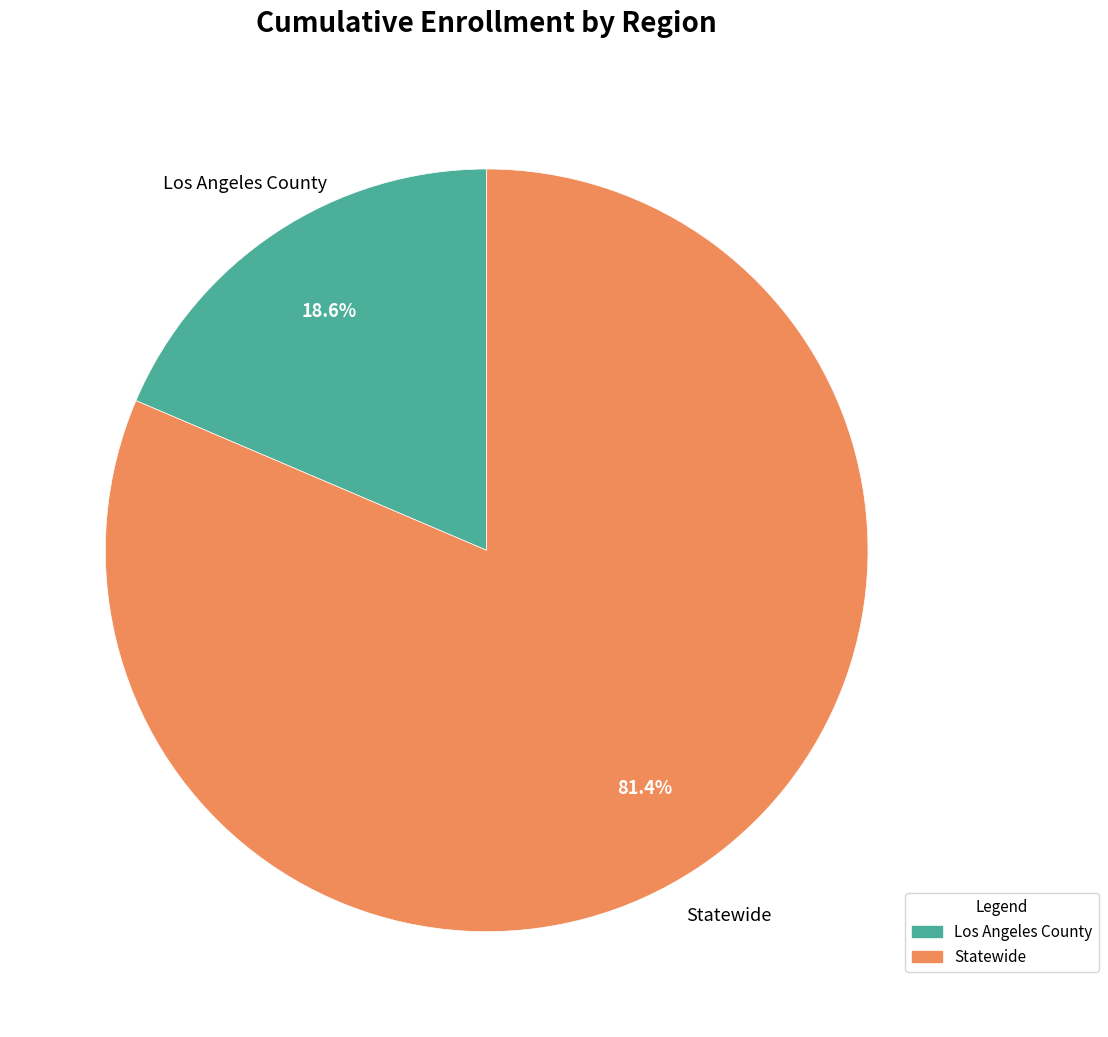

To the nearest percent, what percentage of the pie is Statewide?

81%